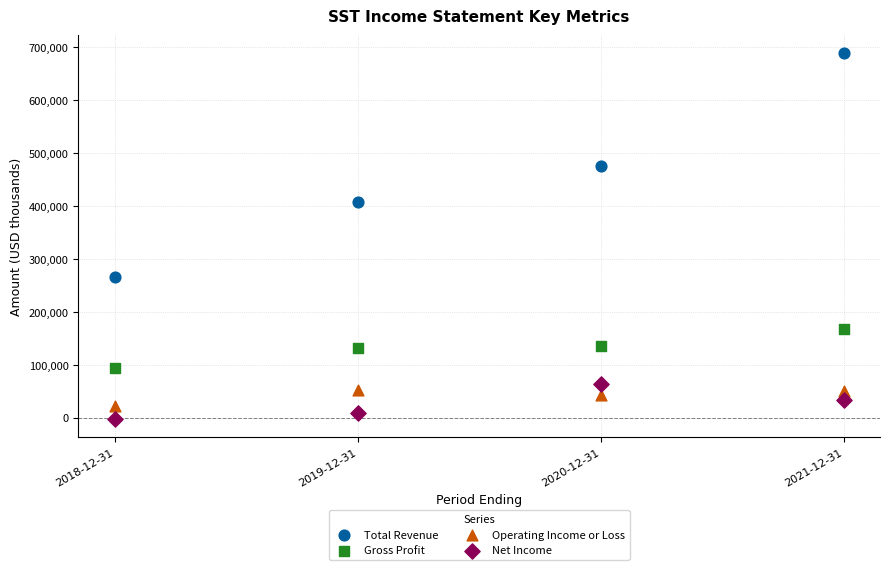

Across all data points, what is the range of Y values (max minus min)?

690400